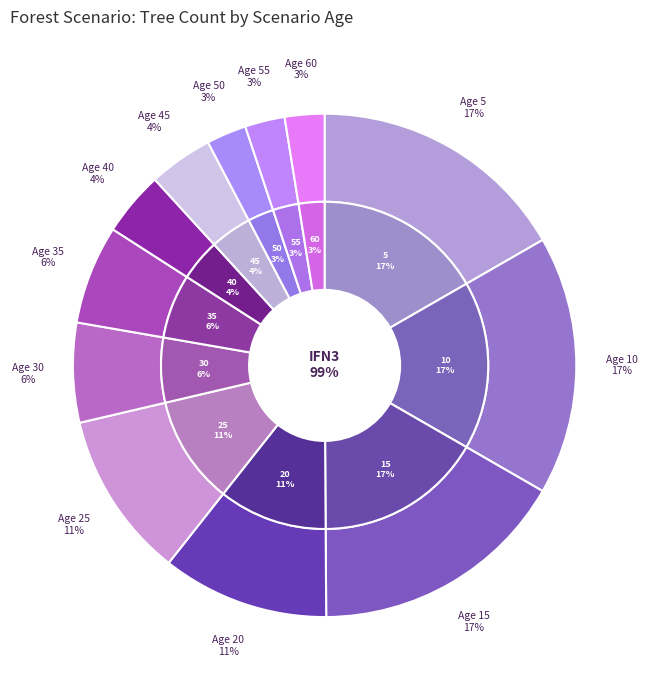

How many slices are in this pie chart?

12